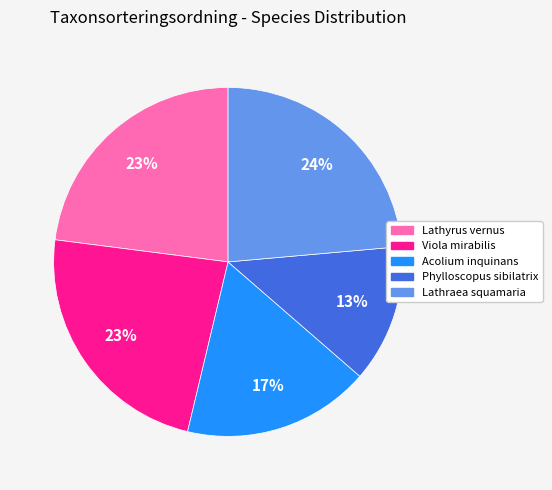

Combined, do Lathraea squamaria and Lathyrus vernus account for over 50%?

No